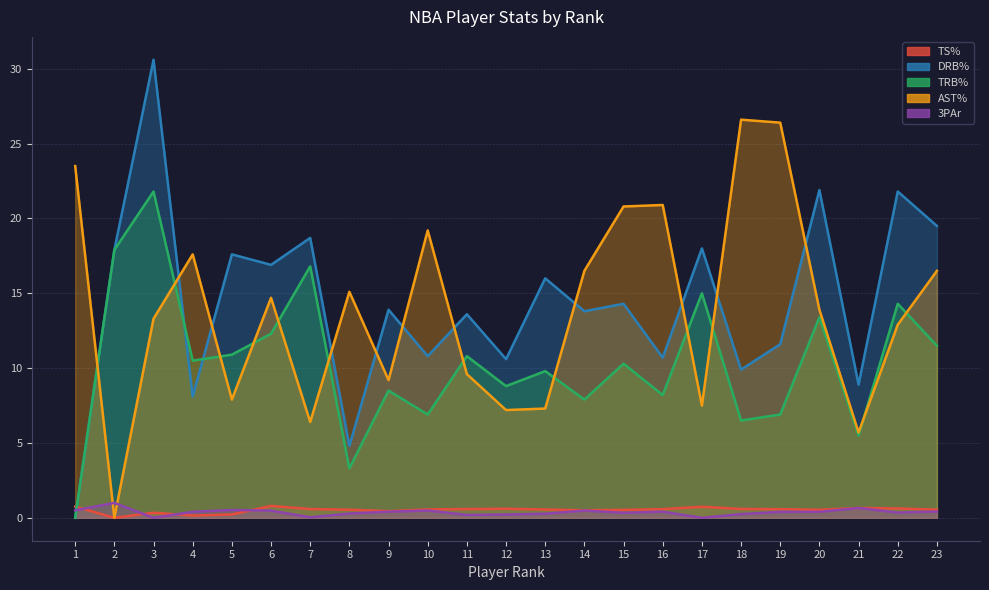

How many values in the 3PAr series exceed 0?

21